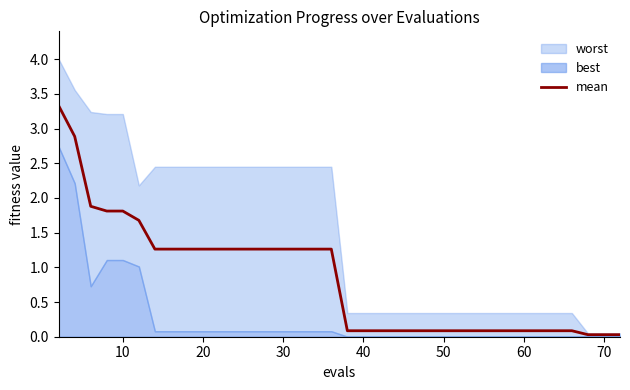

Does the chart have visible grid lines?

No